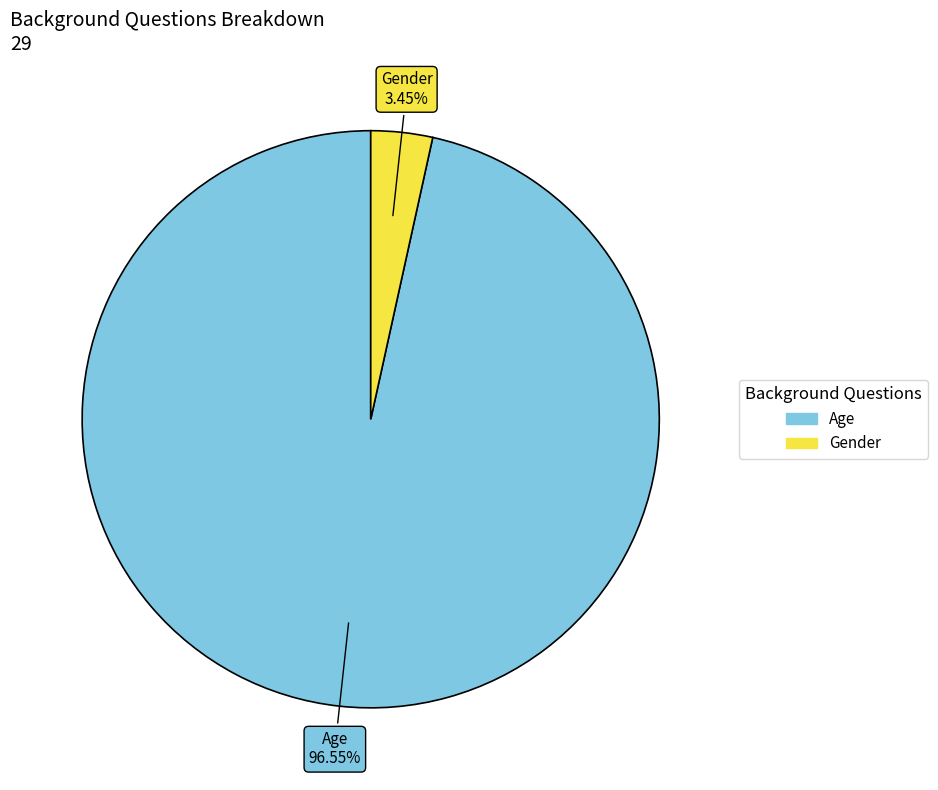

Which category has the biggest portion of the pie?

Age